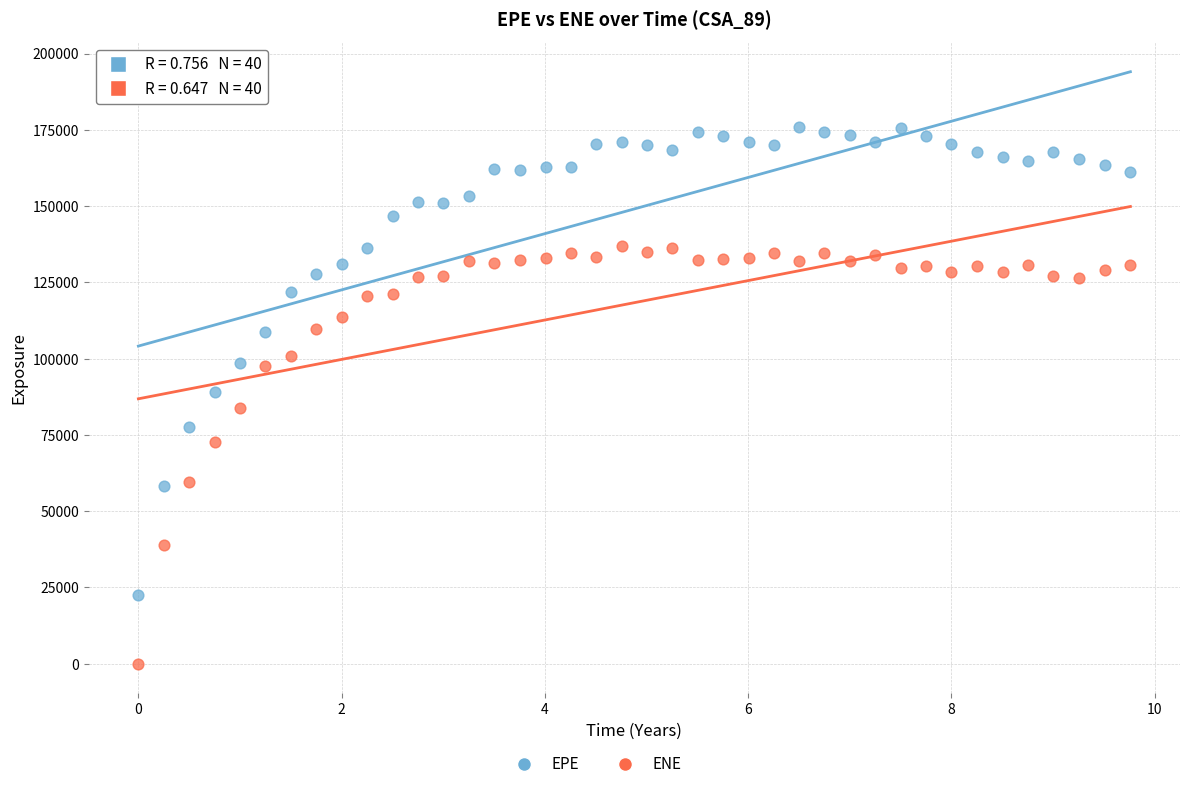

Across all data points, what is the range of X values (max minus min)?

9.8